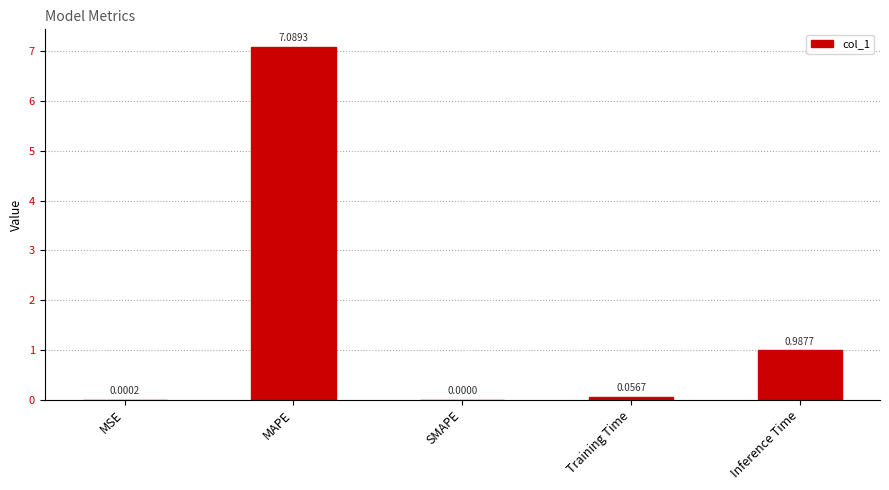

Which label corresponds to the largest value in the chart?

MAPE